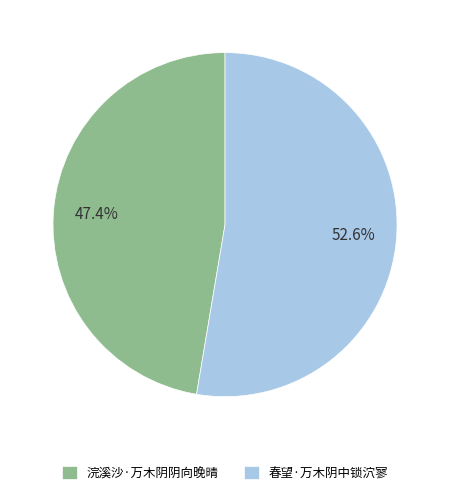

Do 春望·万木阴中锁泬寥 and 浣溪沙·万木阴阴向晚晴 together represent more than half of the pie?

Yes